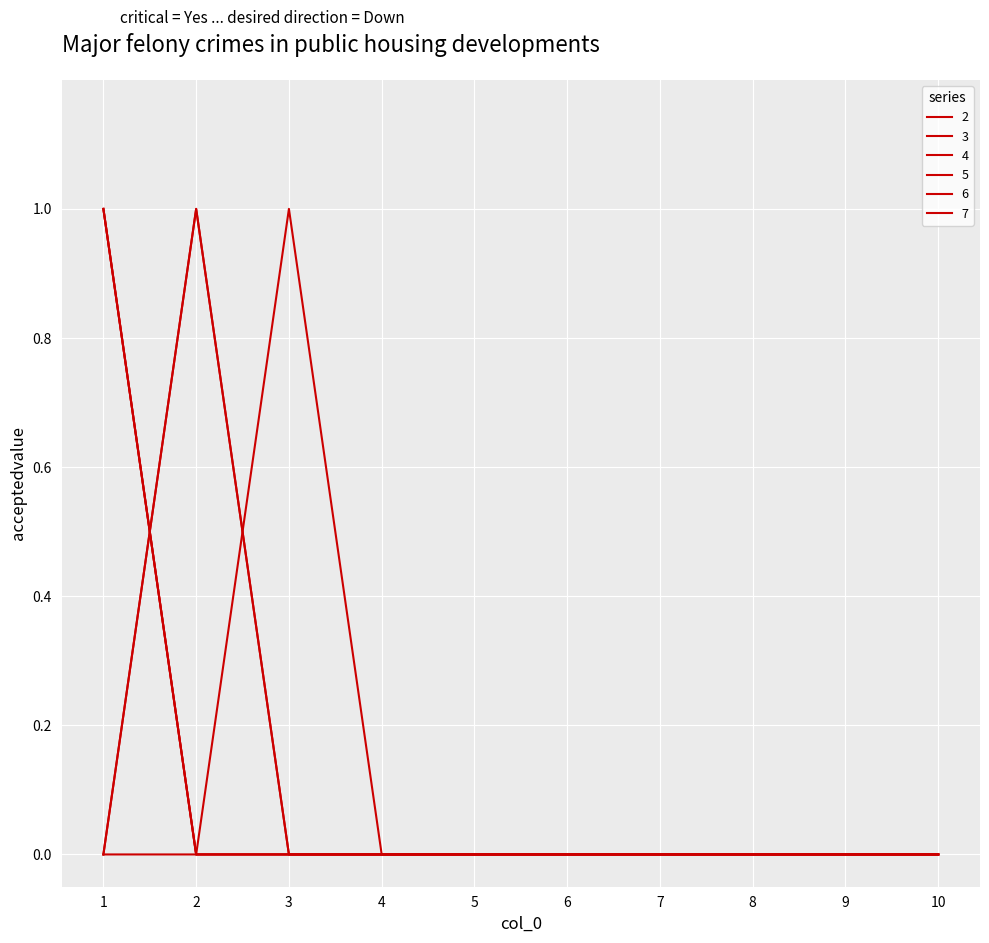

What is the difference between the maximum and minimum values in the 5 series?

1